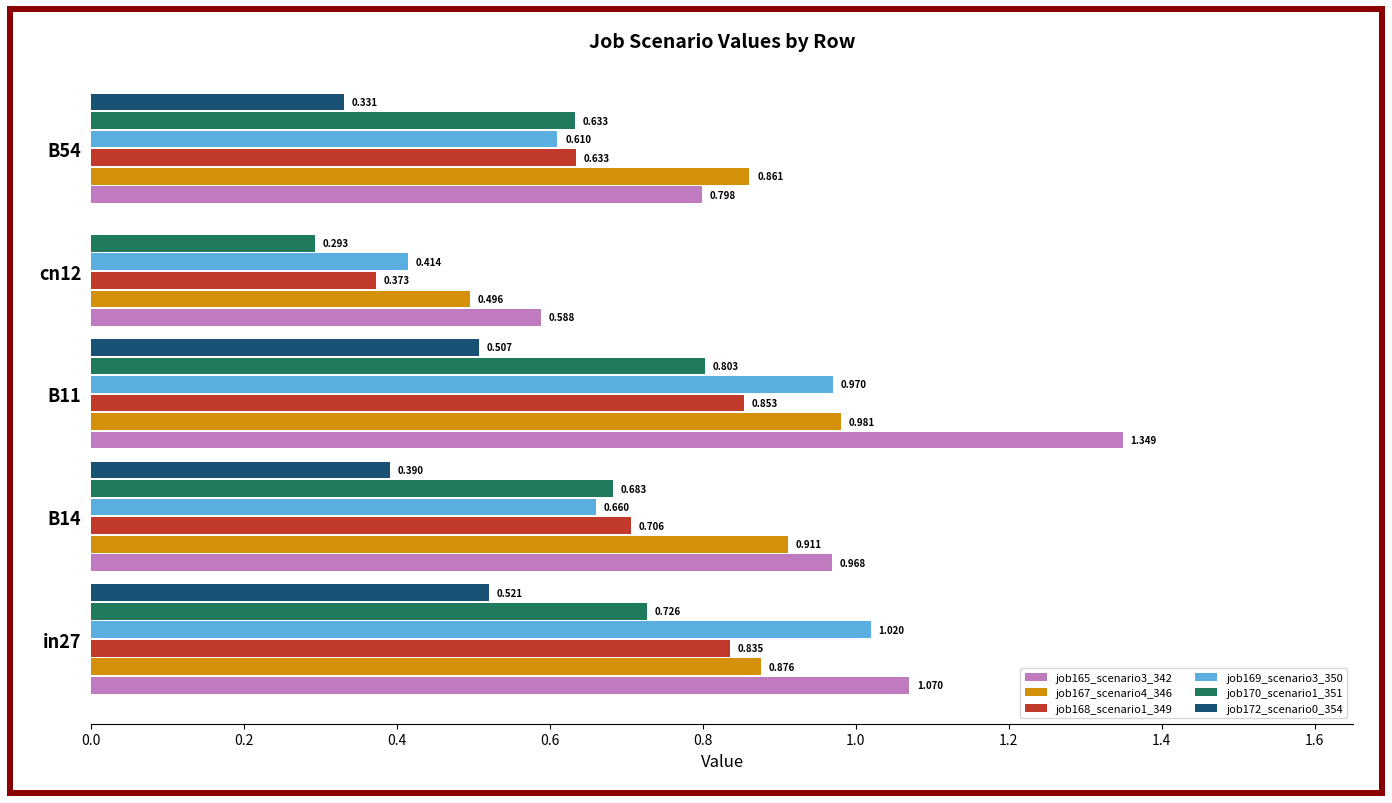

Is the value of job170_scenario1_351 at cn12 greater than the value of job169_scenario3_350 at in27?

No